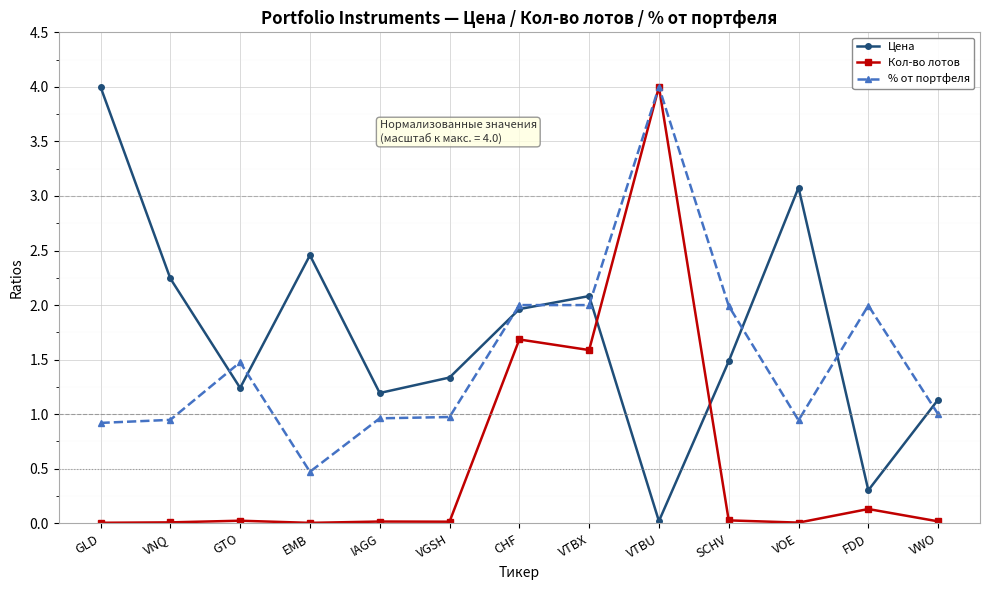

Rank the series by their average value, from lowest to highest.

Кол-во лотов, % от портфеля, Цена